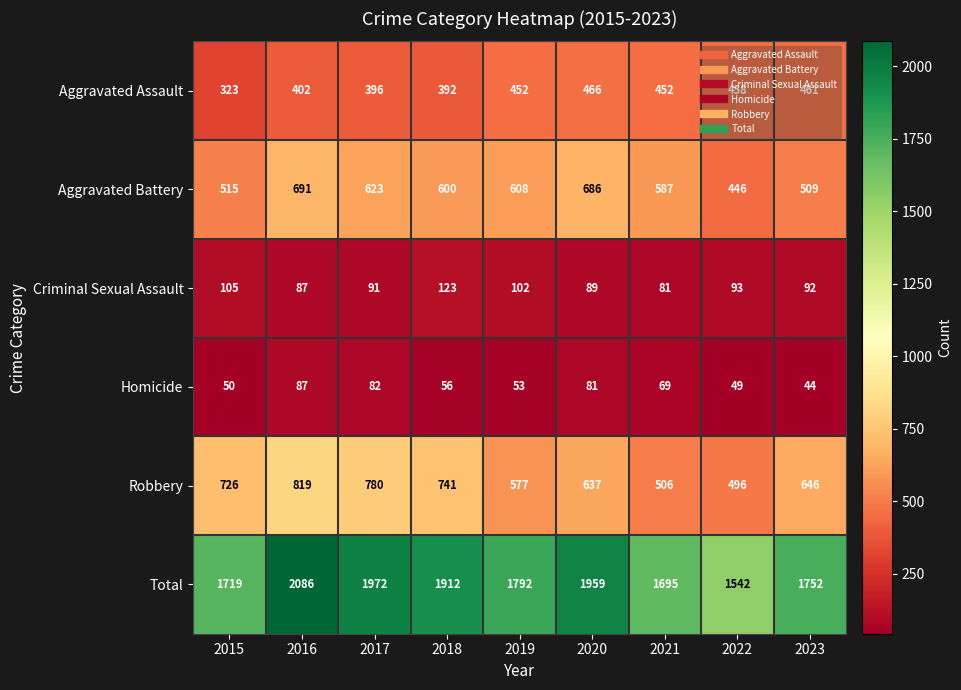

Which series changed the most between 2016 and 2023?

Total